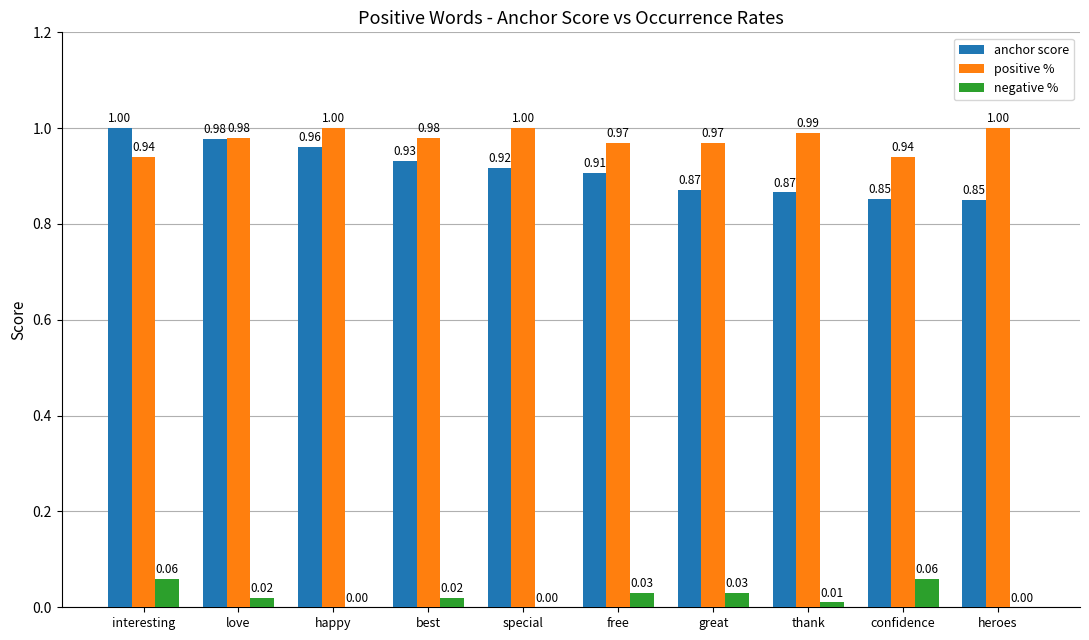

What is the sum of all positive % values?

9.8